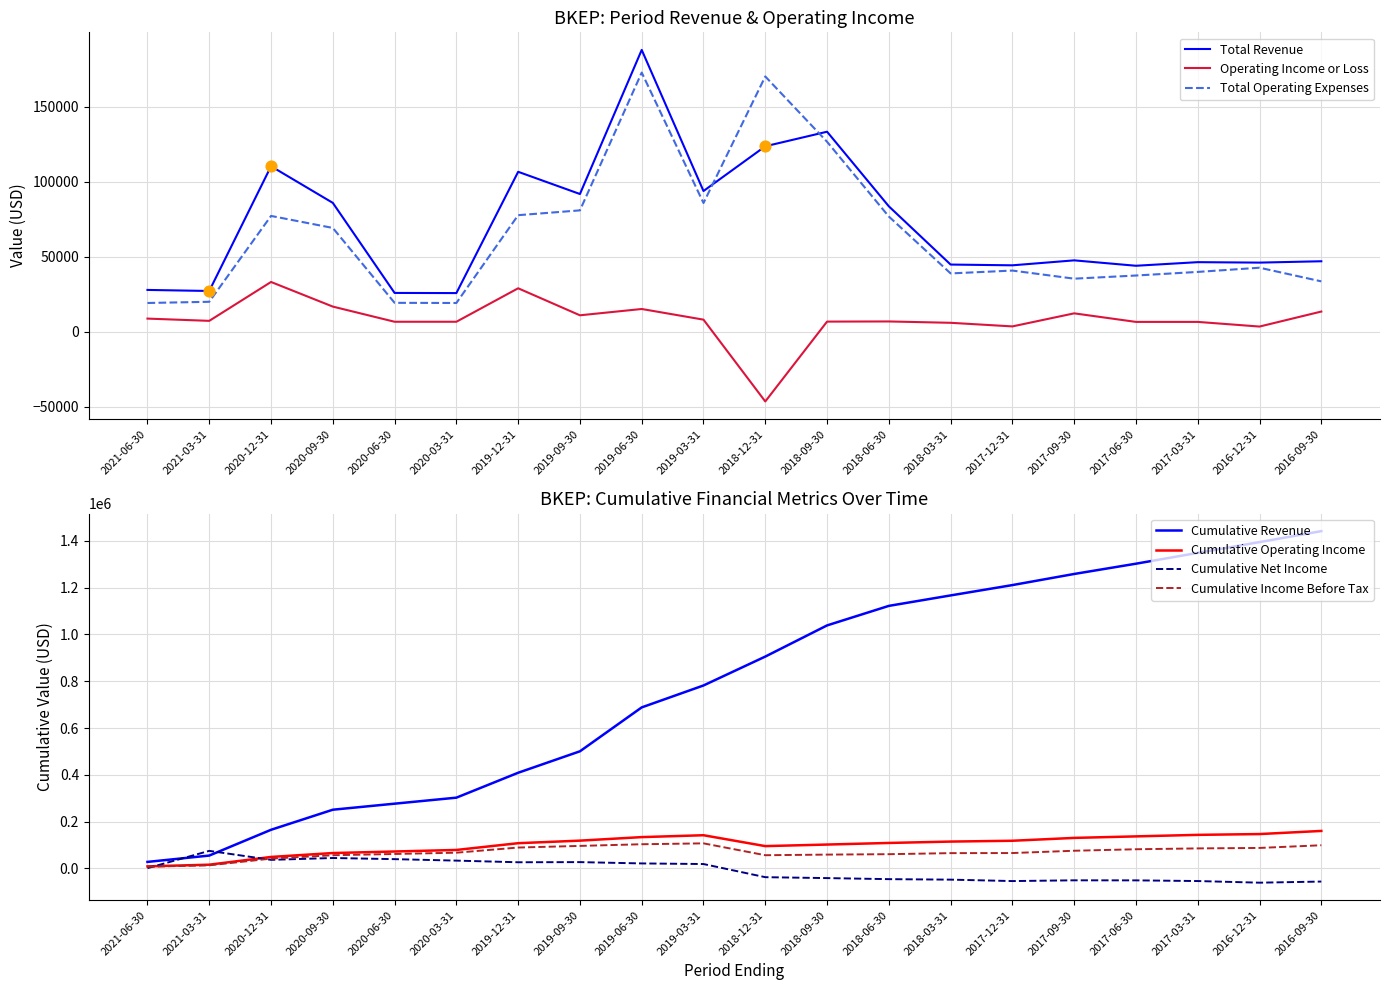

At how many categories does at least one series exceed 166931?

2